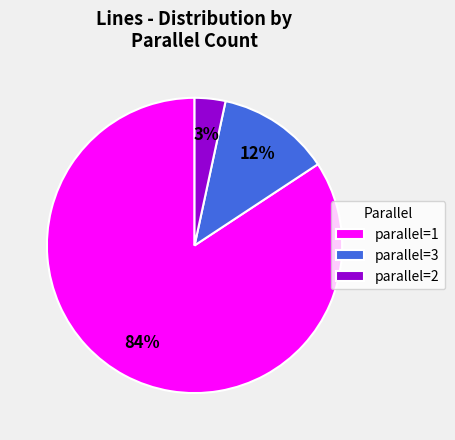

To the nearest percent, what is the average slice percentage?

33%